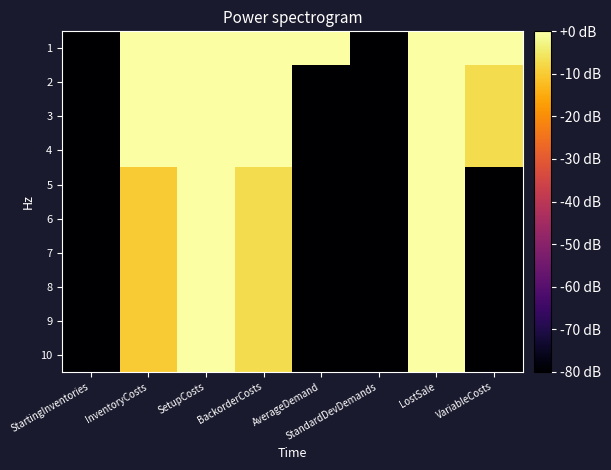

Count the number of categories in the chart.

8